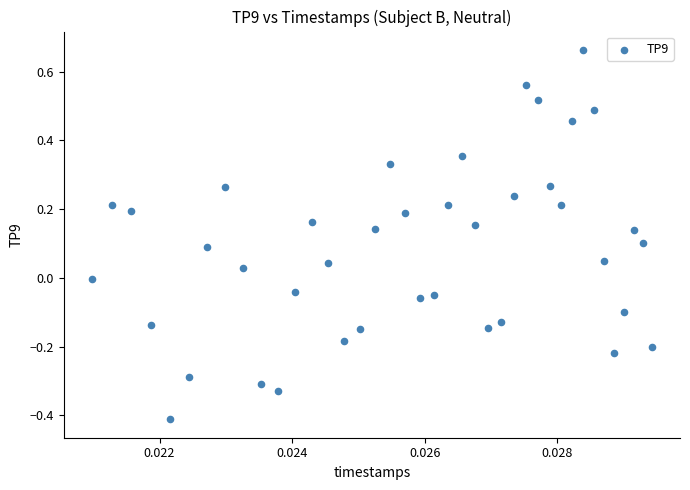

What is the range of Y values (max minus min)?

1.1